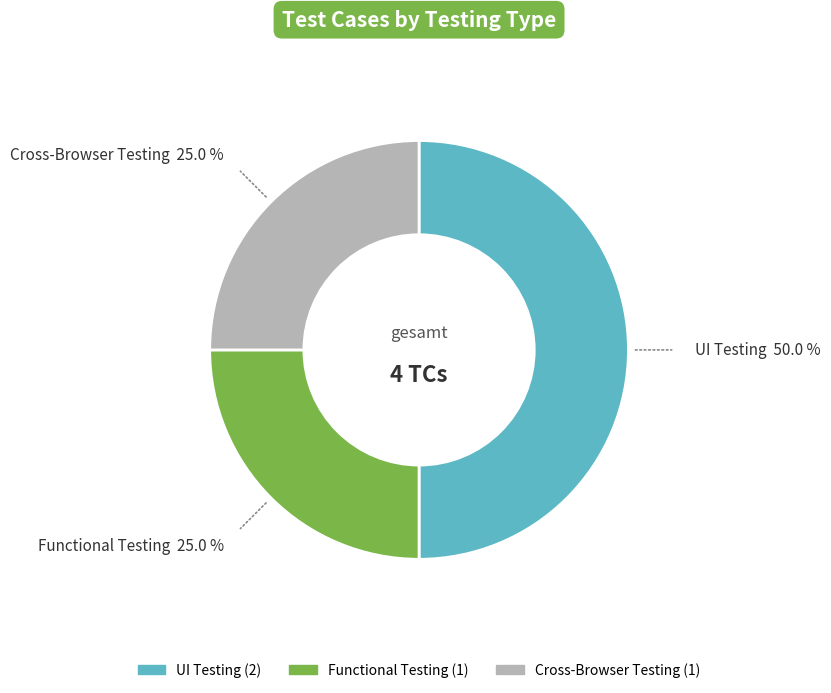

Which slice is the largest?

UI Testing